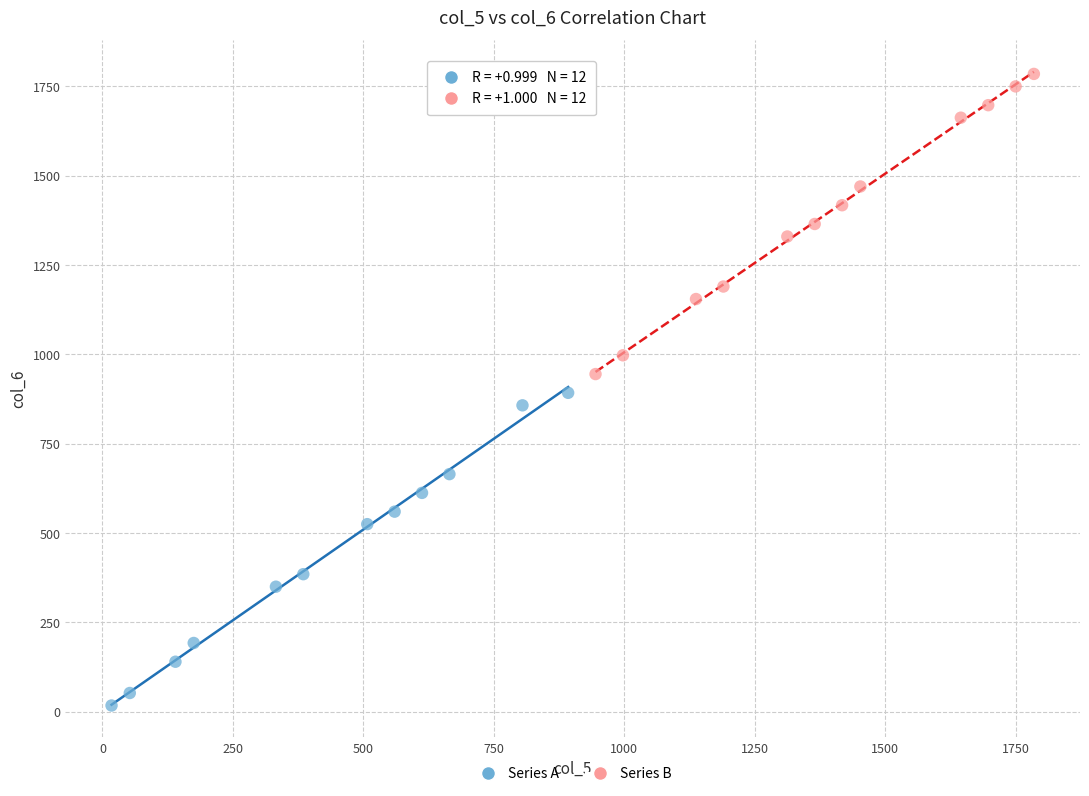

What are all the series names shown in the legend?

Series A, Series B